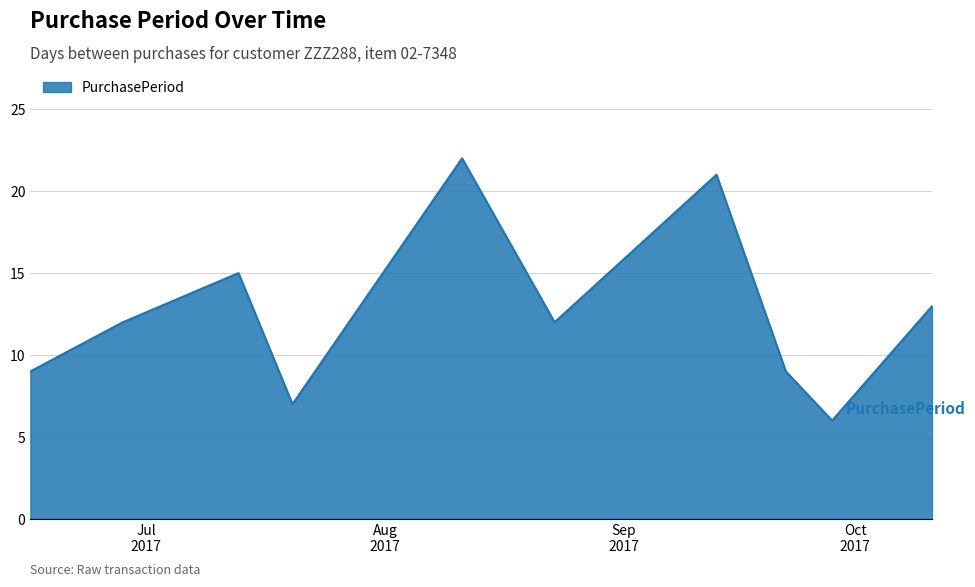

What is the smallest value displayed?

6